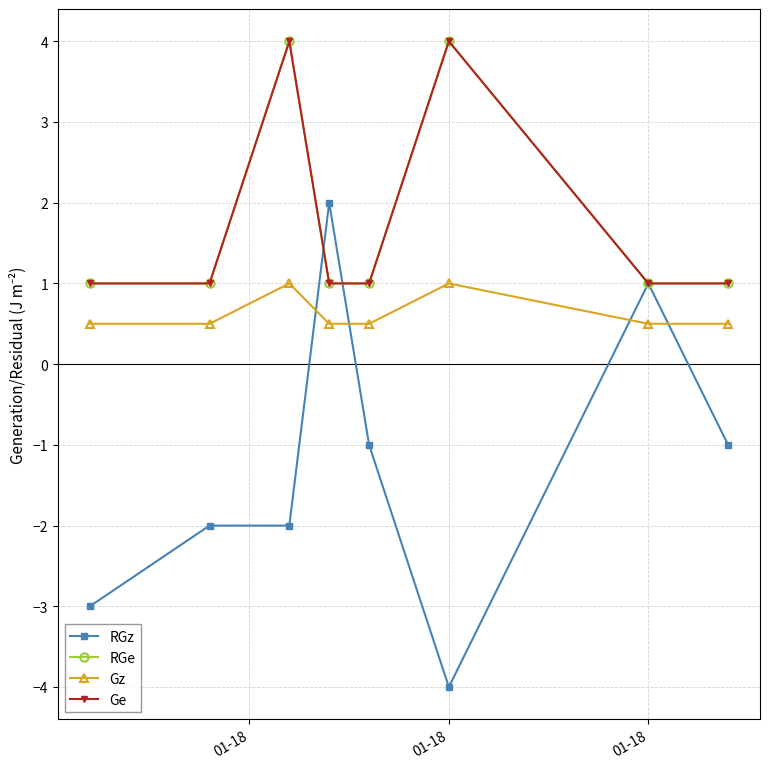

What is the average value of the RGe series?

1.8